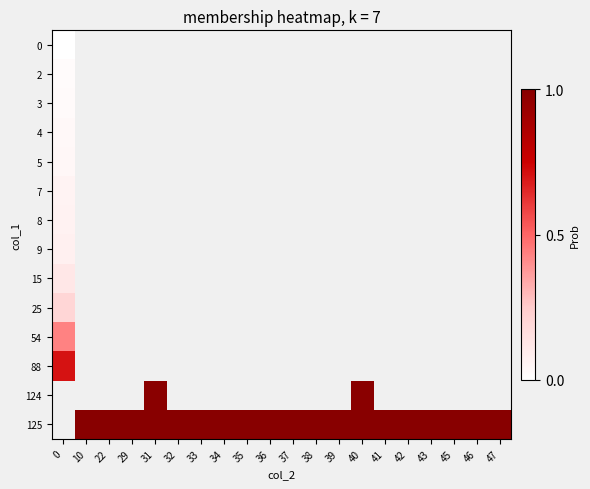

Which series has the largest range (max minus min)?

row_0